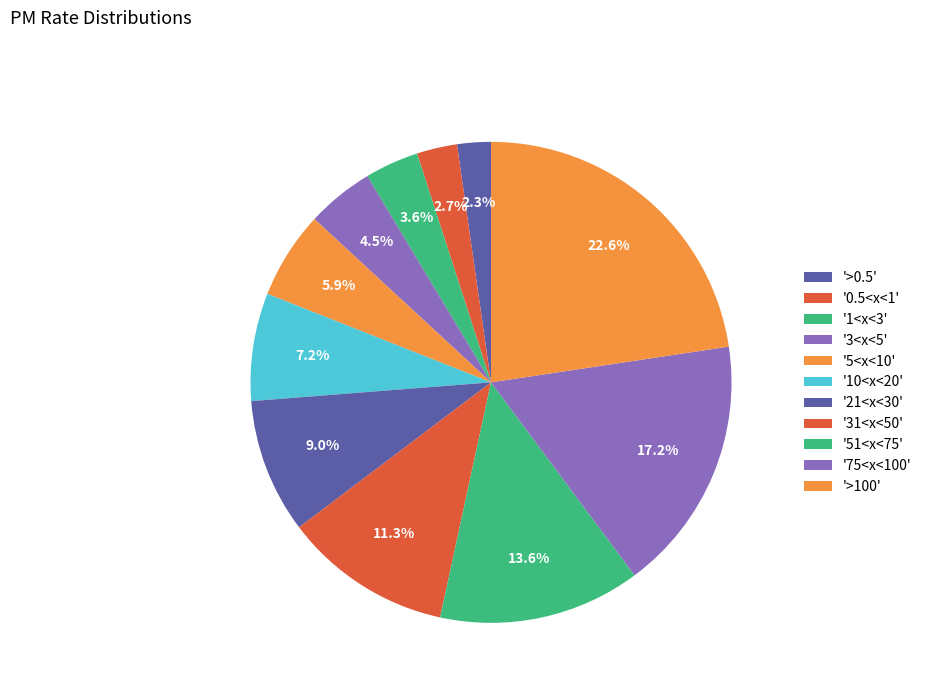

How many segments does this pie chart have?

11